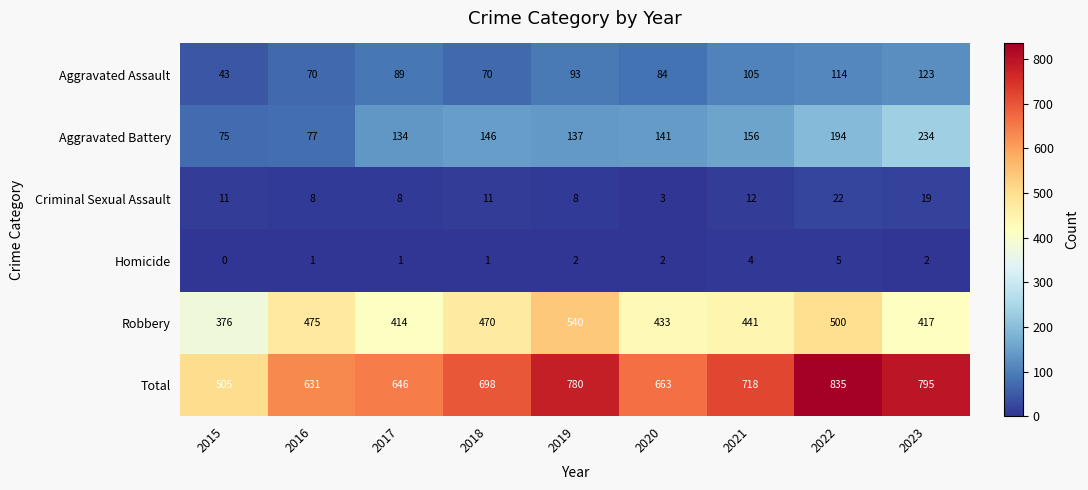

What is the spread (max minus min) of values at 2018?

697